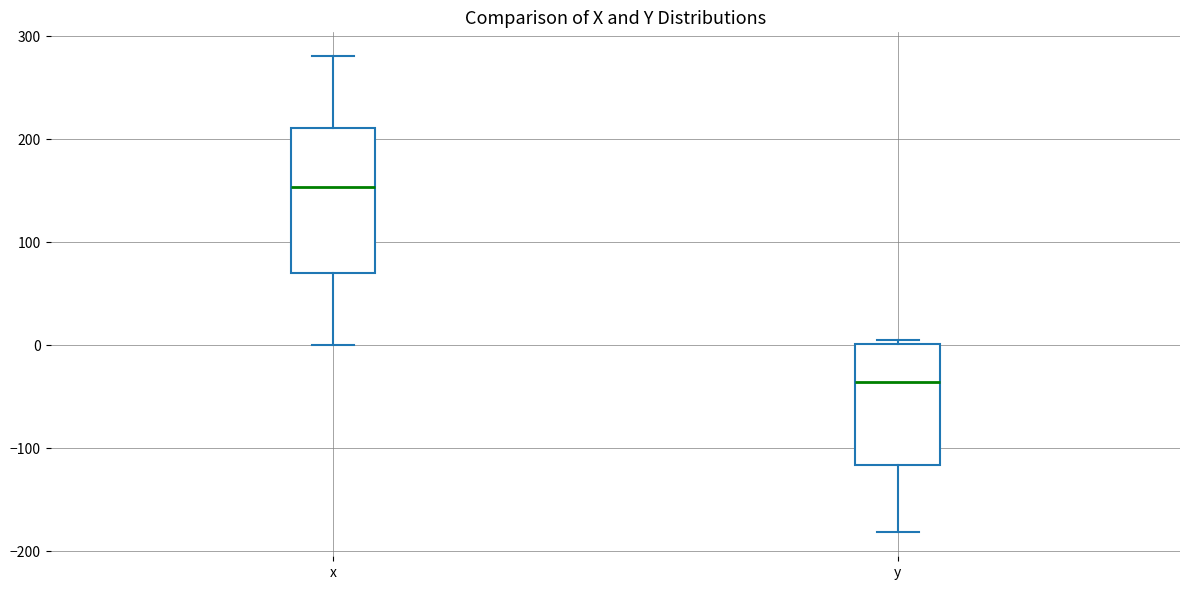

Comparing the boxes themselves (not the whiskers), which one is the tallest?

x